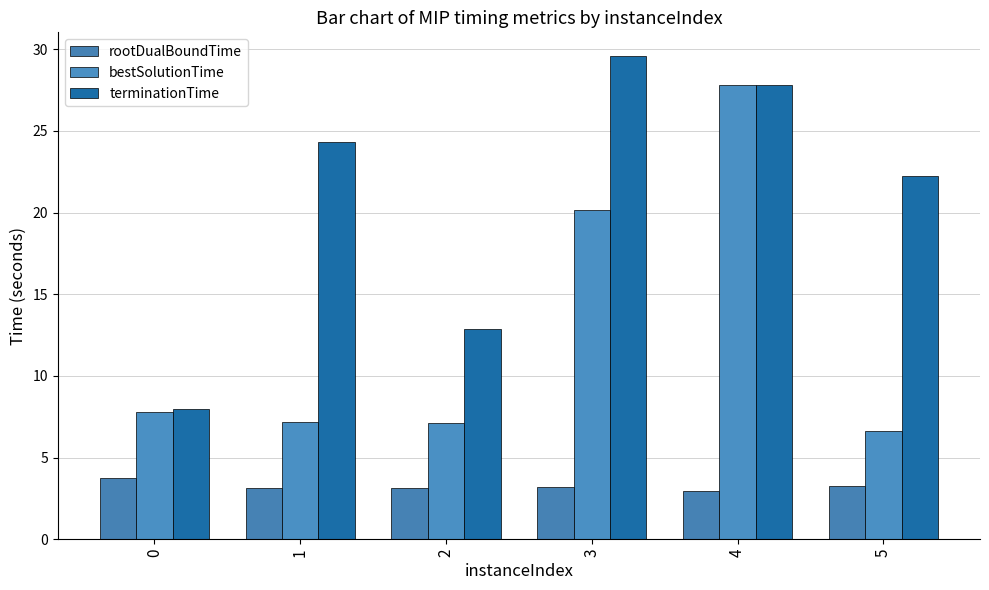

What are all the series names shown in the legend?

rootDualBoundTime, bestSolutionTime, terminationTime